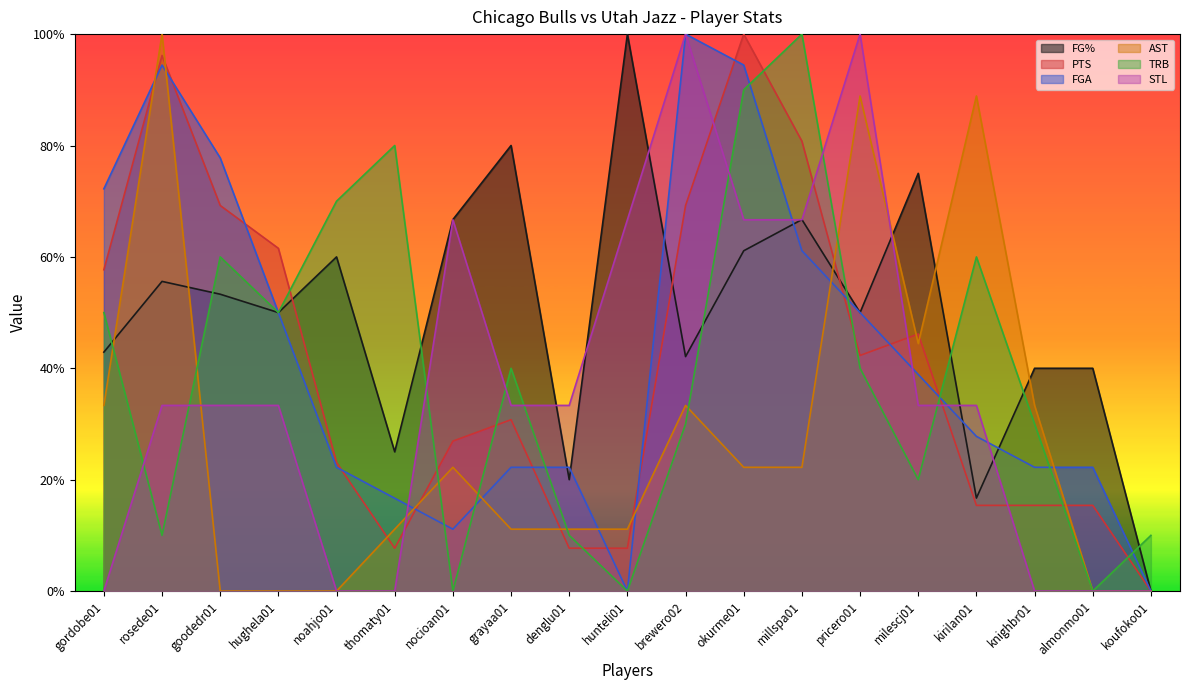

Which series has the largest total across all categories?

FG%